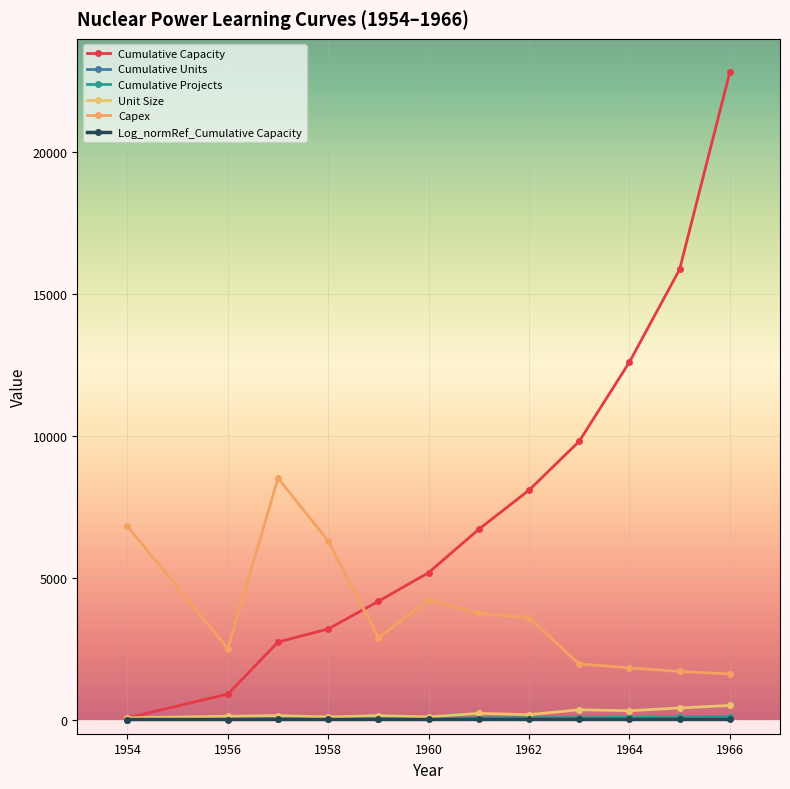

What are all the series names shown in the legend?

Cumulative Capacity, Cumulative Units, Cumulative Projects, Unit Size, Capex, Log_normRef_Cumulative Capacity